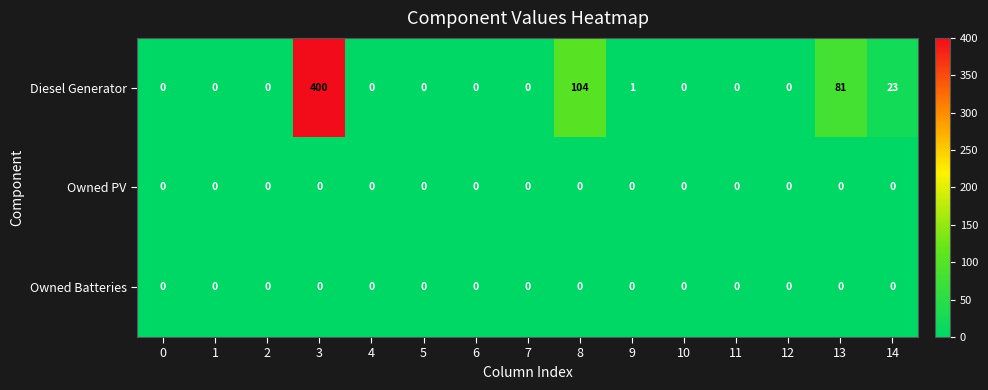

At which category is the sum across all series the highest?

3